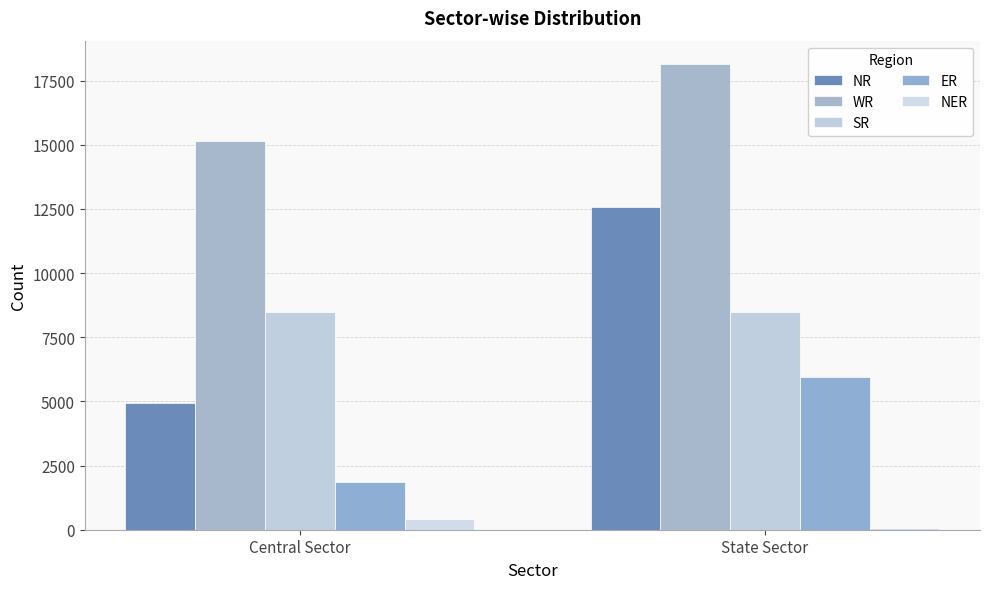

What is the average value of the WR series?

16642